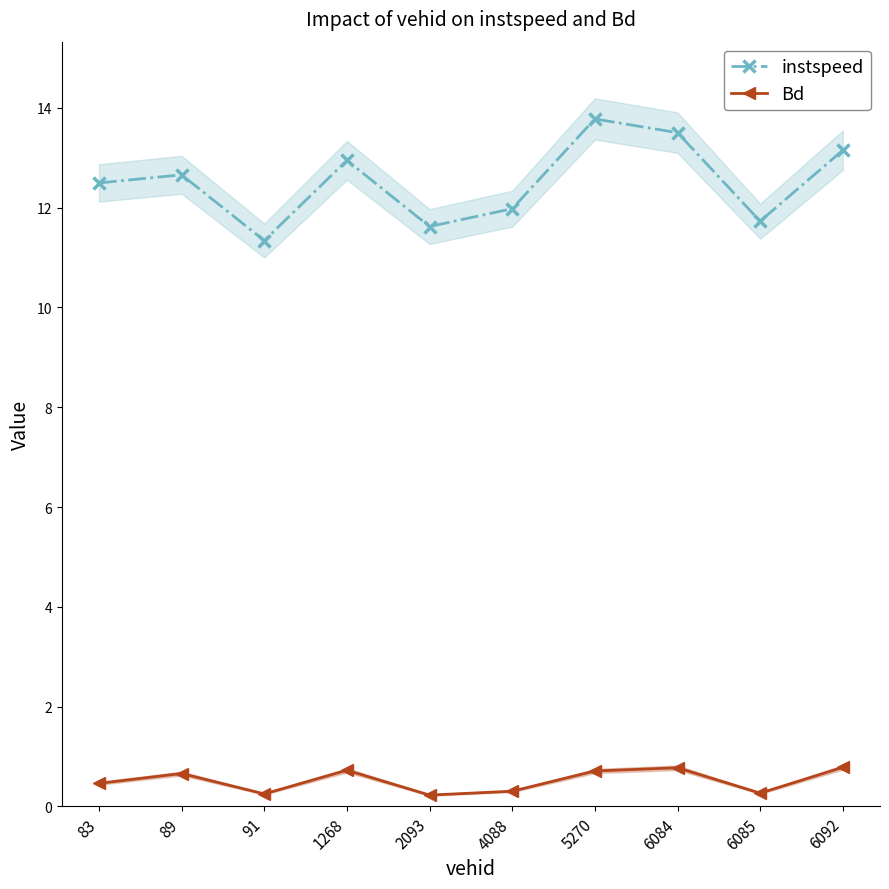

Between 83 and 6085, which series saw the biggest shift?

instspeed